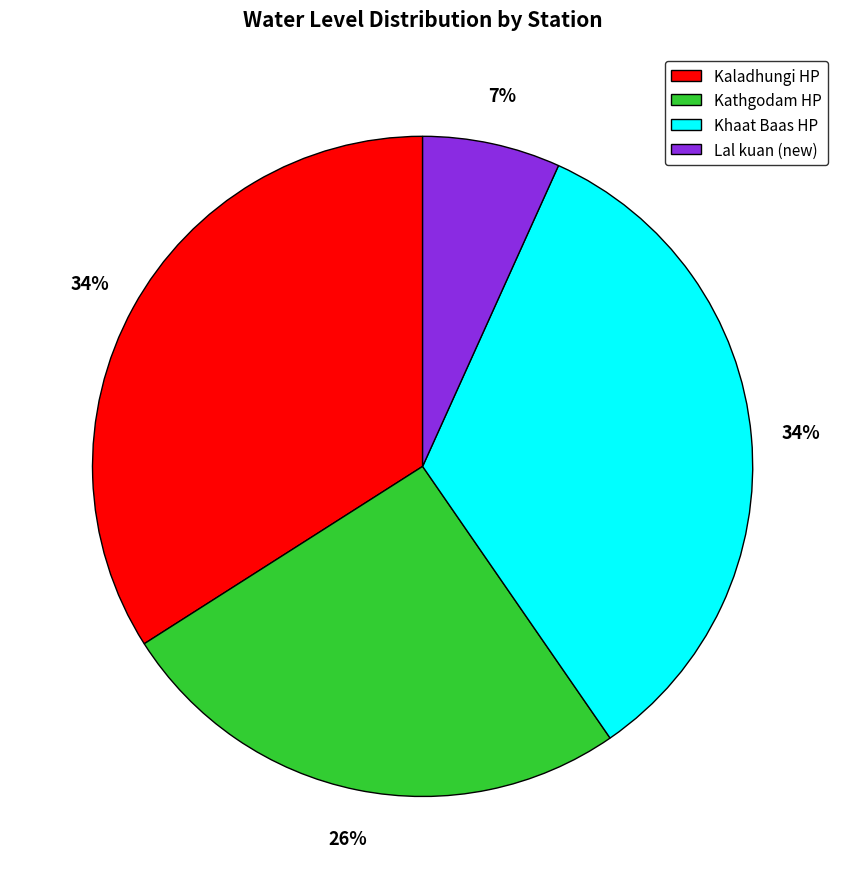

What is the smallest slice in the pie chart?

Lal kuan (new)